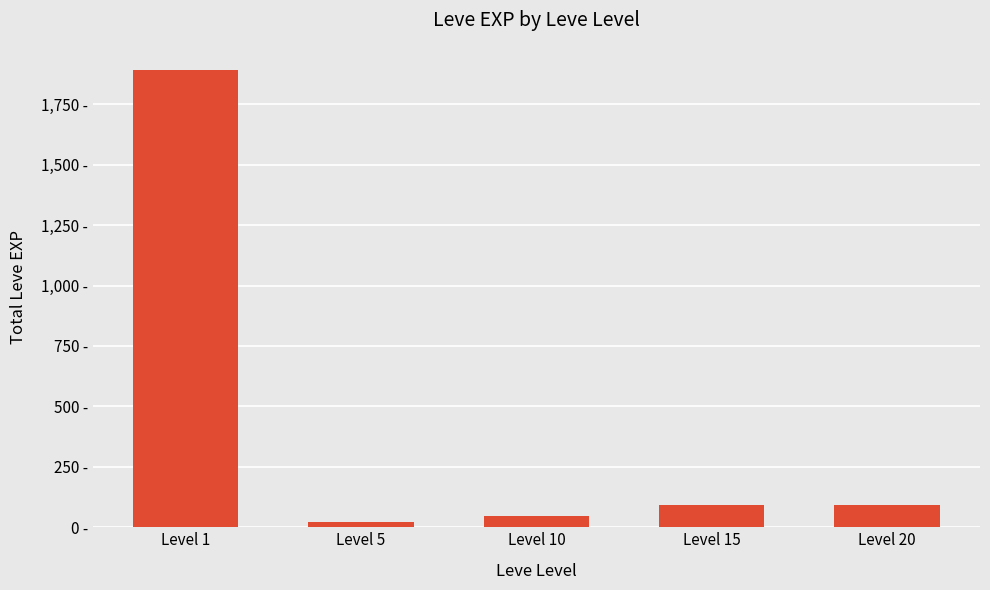

What is the greatest value displayed?

1893